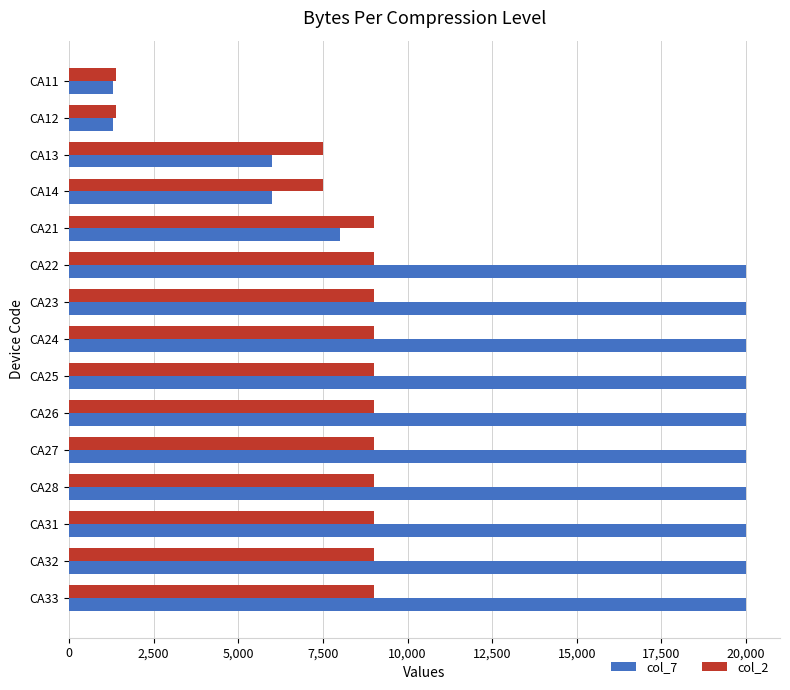

At how many categories does at least one series exceed 16320?

10